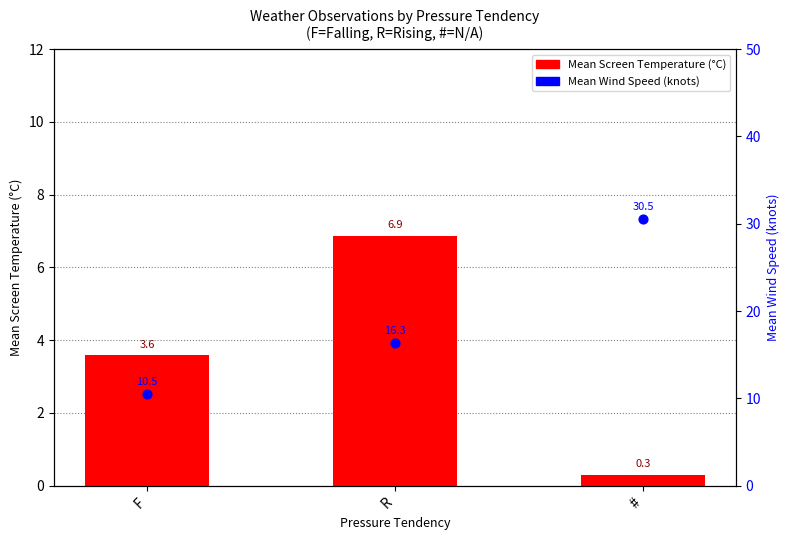

Which series has the widest spread of Y values?

Mean Wind Speed (knots)